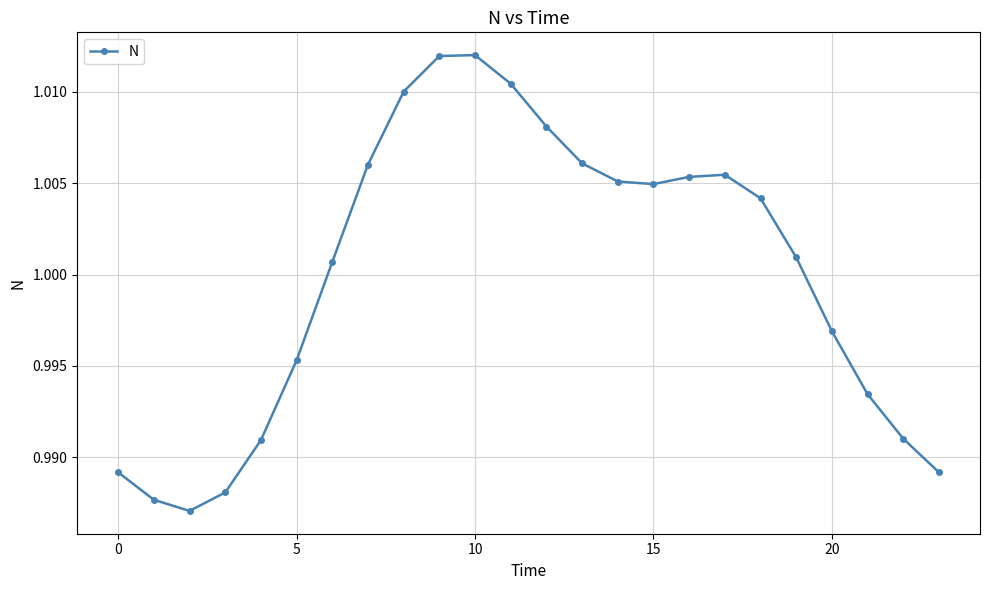

What is the sum of all values?

24.0